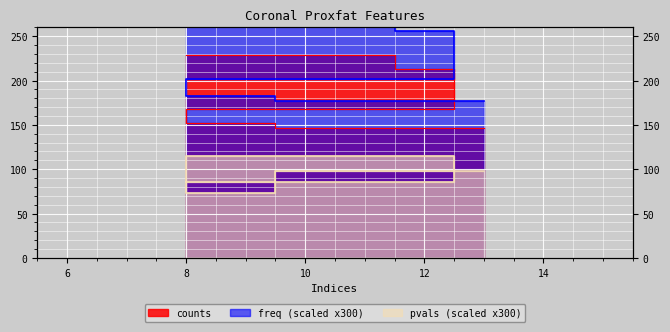

Count the number of data series in this chart.

3